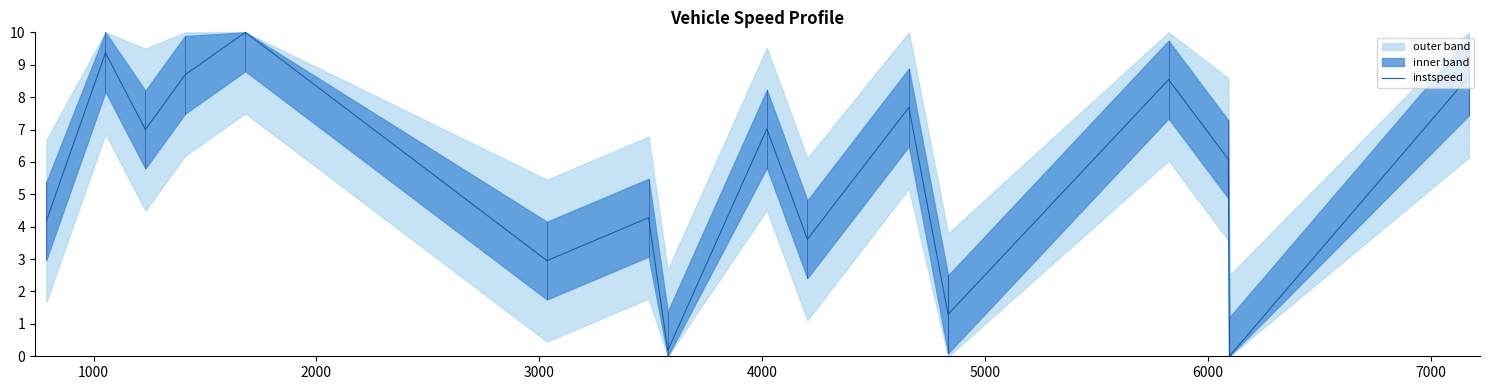

What is the highest value of the instspeed series?

10.0